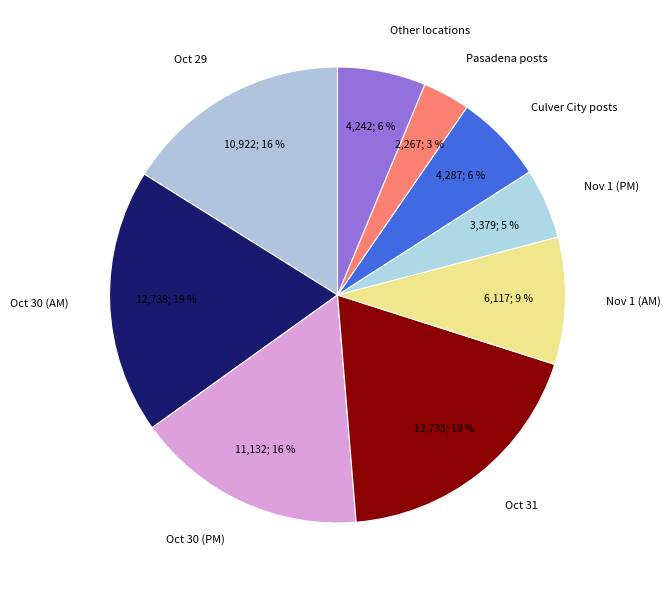

The Nov 1 (AM) slice represents 1% of the pie. True or false?

False